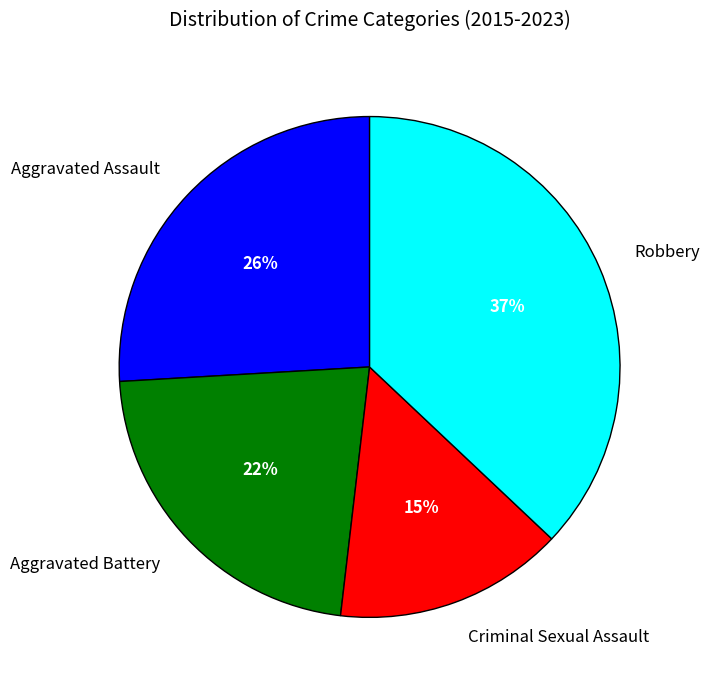

Does Criminal Sexual Assault account for over 50% of the chart?

No